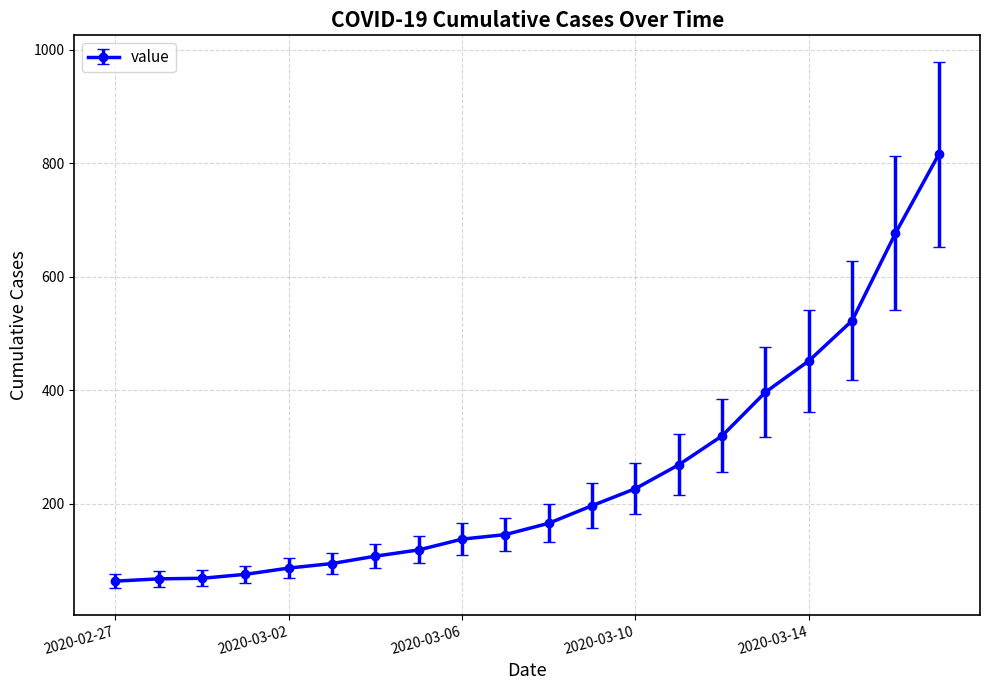

How many data points does each series have?

20